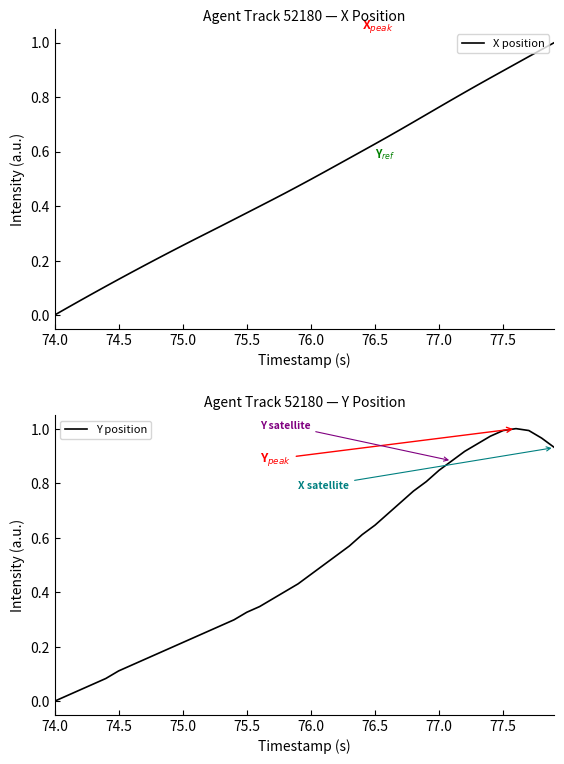

Which category has the lowest value in the X position series?

74.0